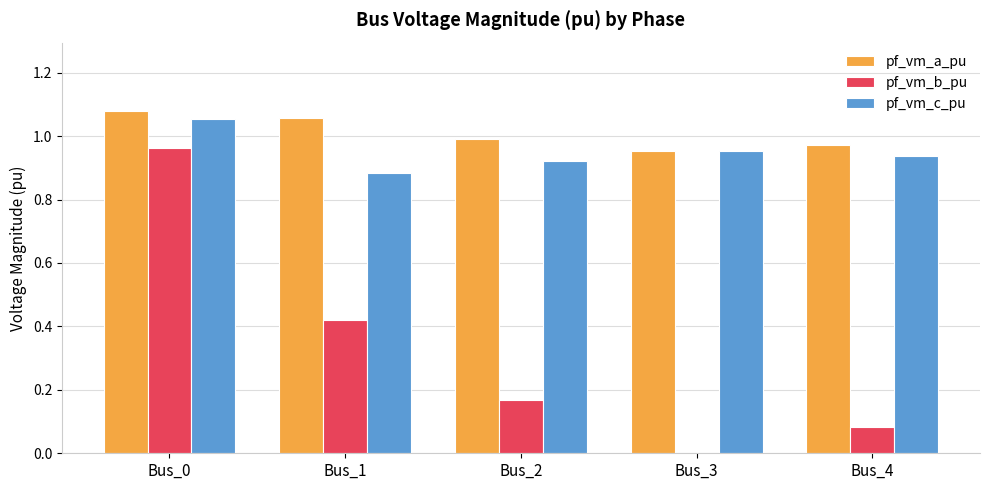

What is the sum of all pf_vm_b_pu values?

1.6